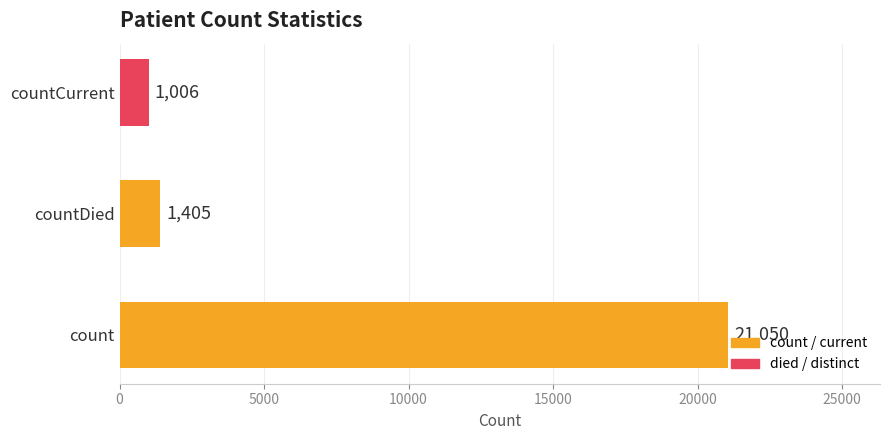

The value at countDied is 1405. True or false?

True